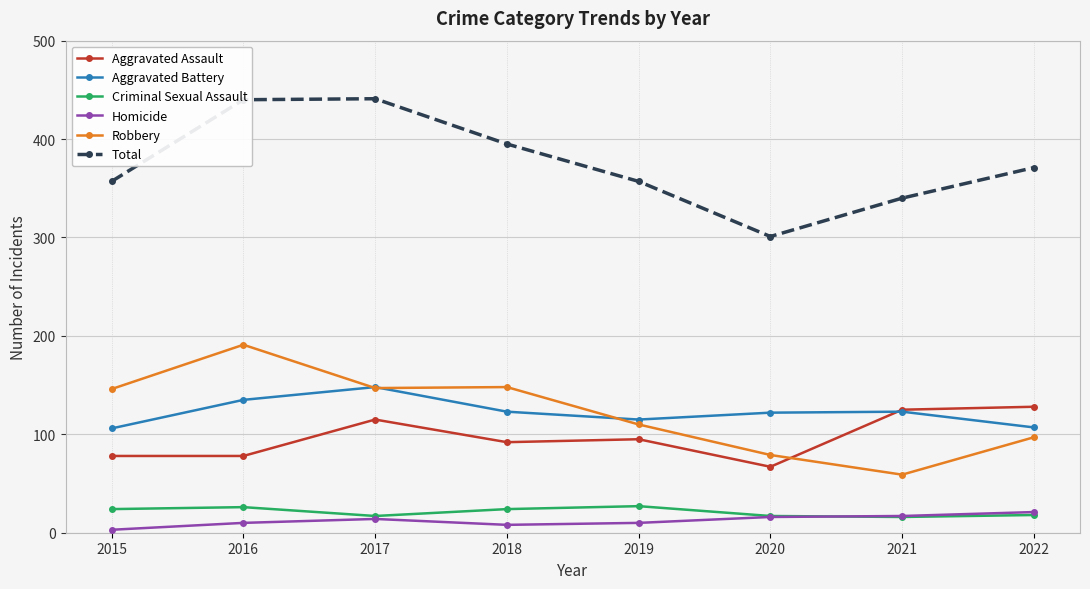

What is the spread (max minus min) of values at 2019?

347